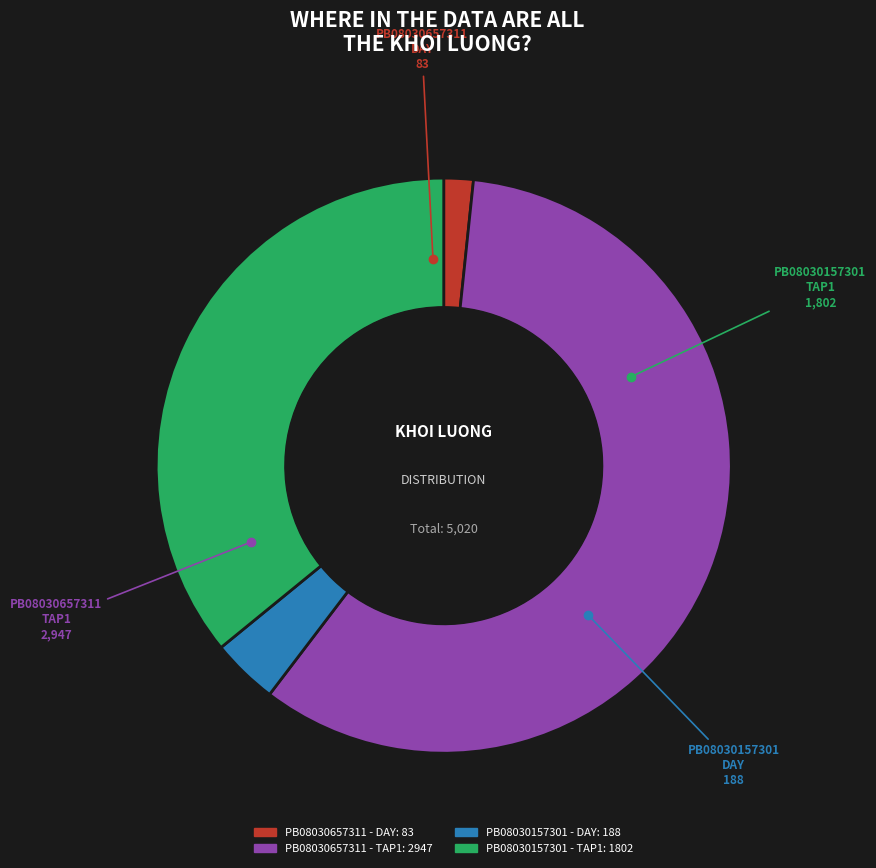

Count the number of slices in the pie.

4